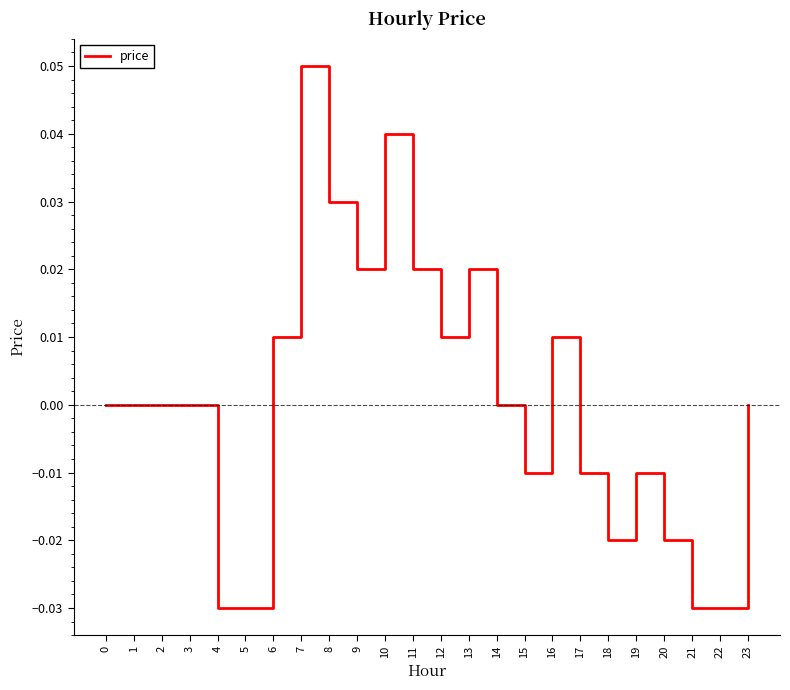

Between 17 and 9, which is larger?

9